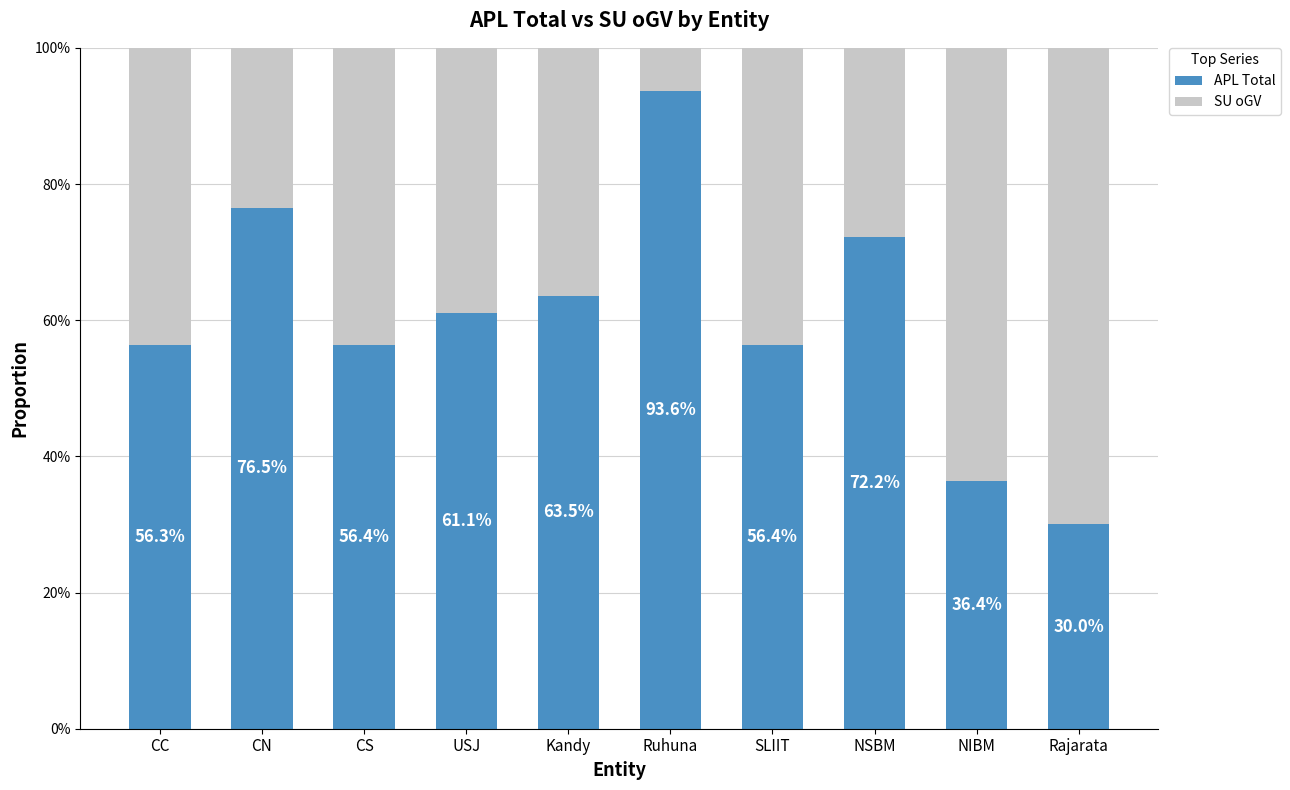

Is it true that APL Total equals 36.4 at NIBM?

True